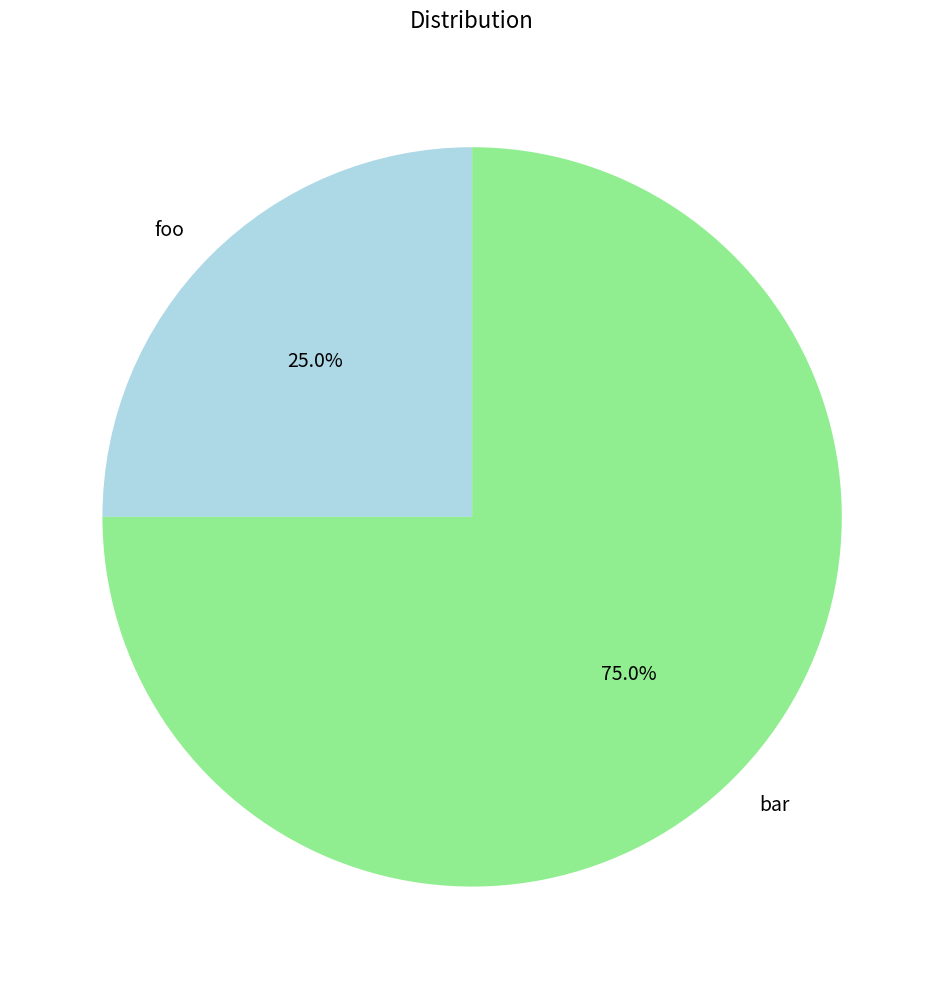

How many segments does this pie chart have?

2